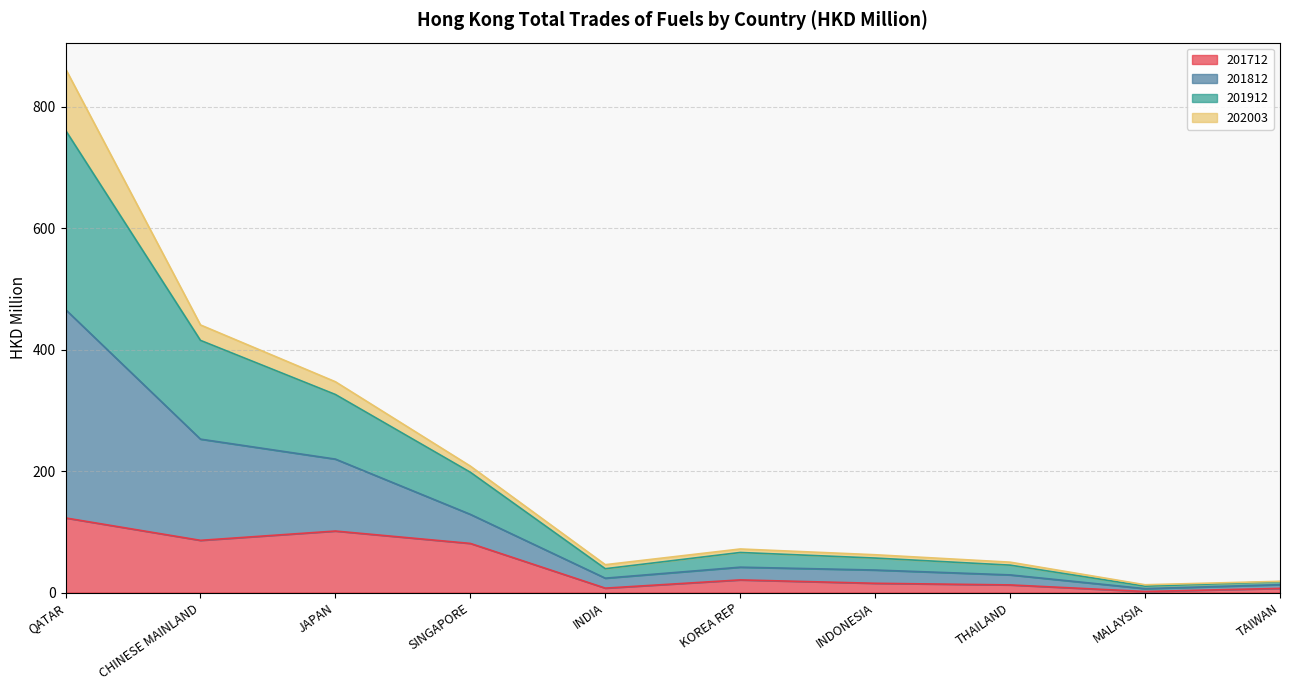

What is the highest value of the 201712 series?

122.9